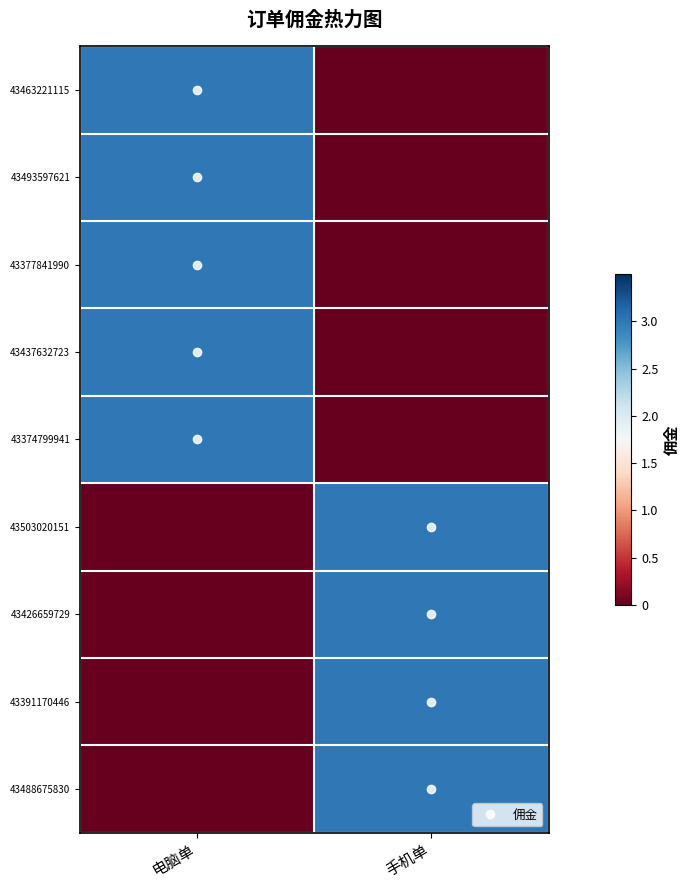

At which category does the chart reach its peak across all series?

电脑单